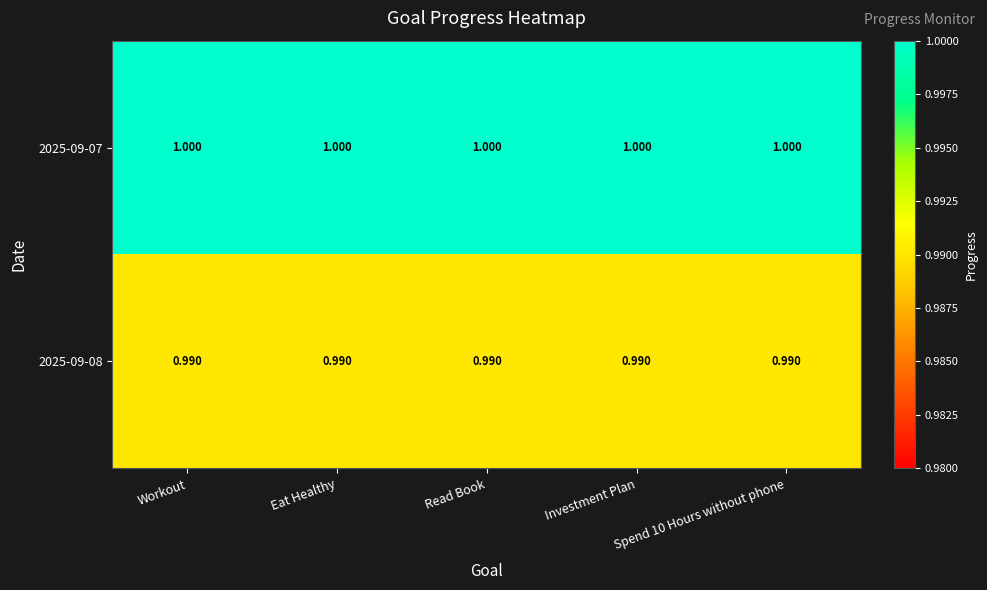

How many data points does each series have?

5